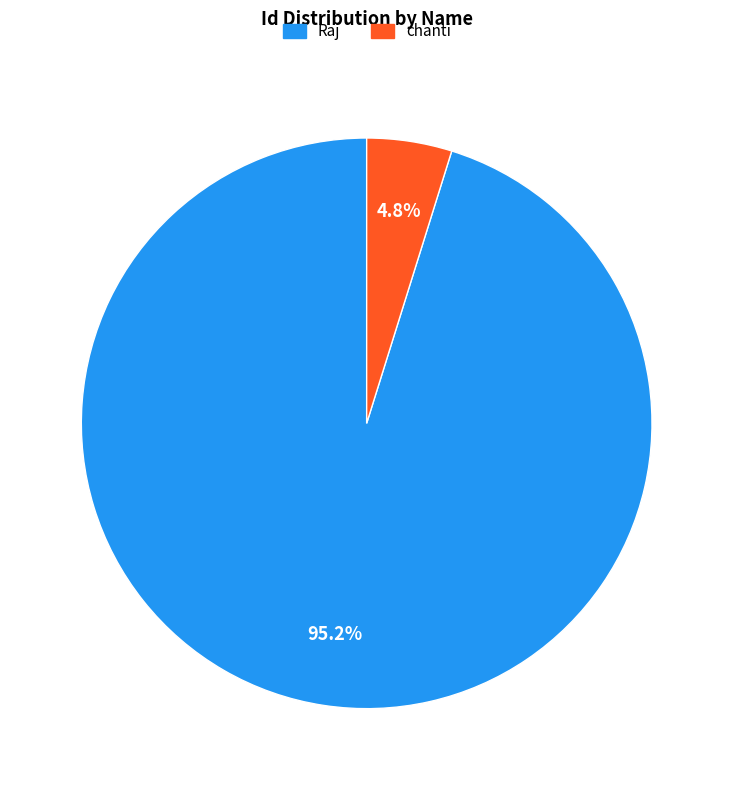

To the nearest percent, what portion does Raj represent?

95%